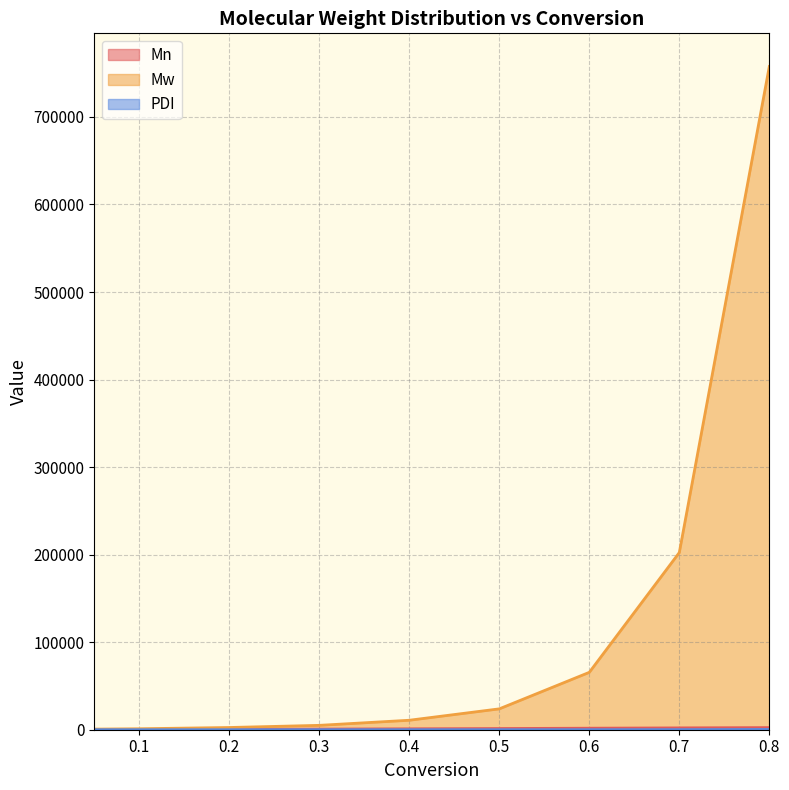

What position from the right is 0.8?

1